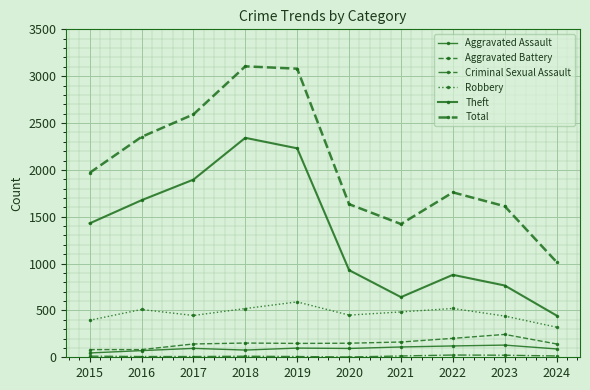

True or false: Aggravated Assault and Robbery intersect in this chart.

False